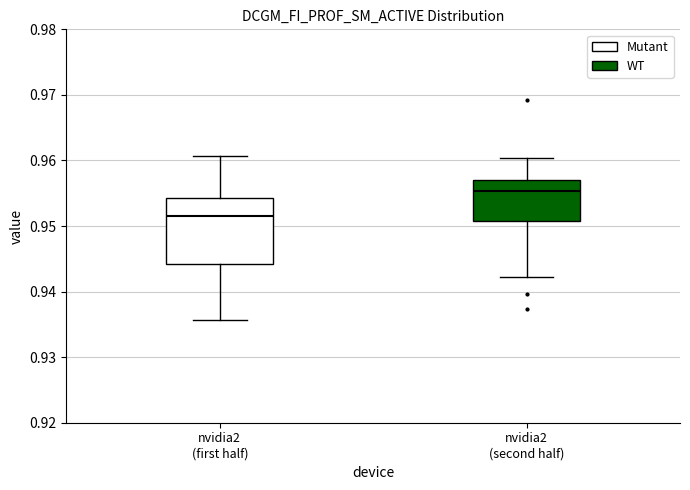

Comparing the boxes themselves (not the whiskers), which one is the tallest?

nvidia2 (first half)